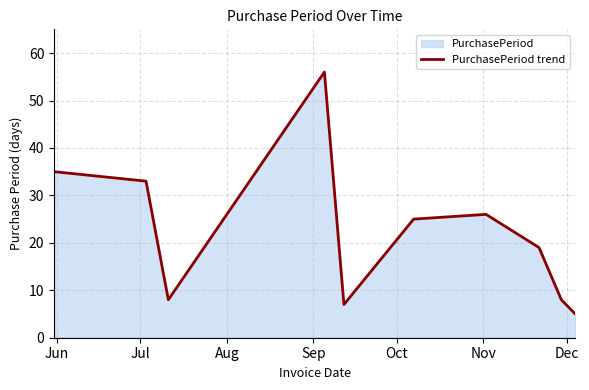

Reading left to right, list all the values displayed in this chart.

35	33	8	56	7	25	26	19	8	5